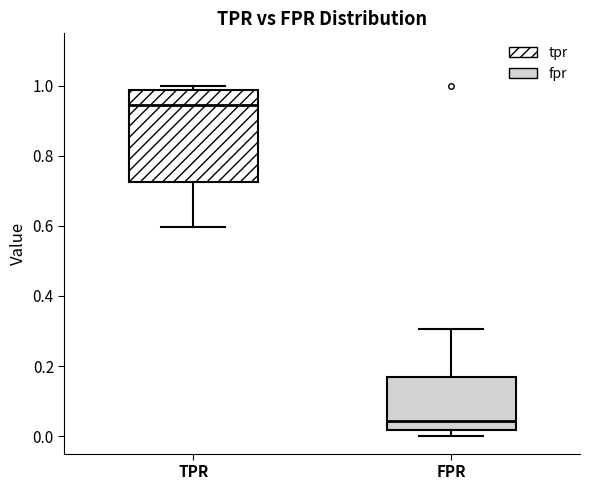

Reading left to right, transcribe this box plot: for each box, give where its median line is, the range the box spans, and where its two whiskers end, as read against the y-axis. The values are not printed on the chart, so give them approximately, as read against the axis.

TPR: median 0.94, box 0.72 to 0.98, whiskers 0.60 to 1.00
FPR: median 0.04, box 0.02 to 0.16, whiskers 0.00 to 0.30